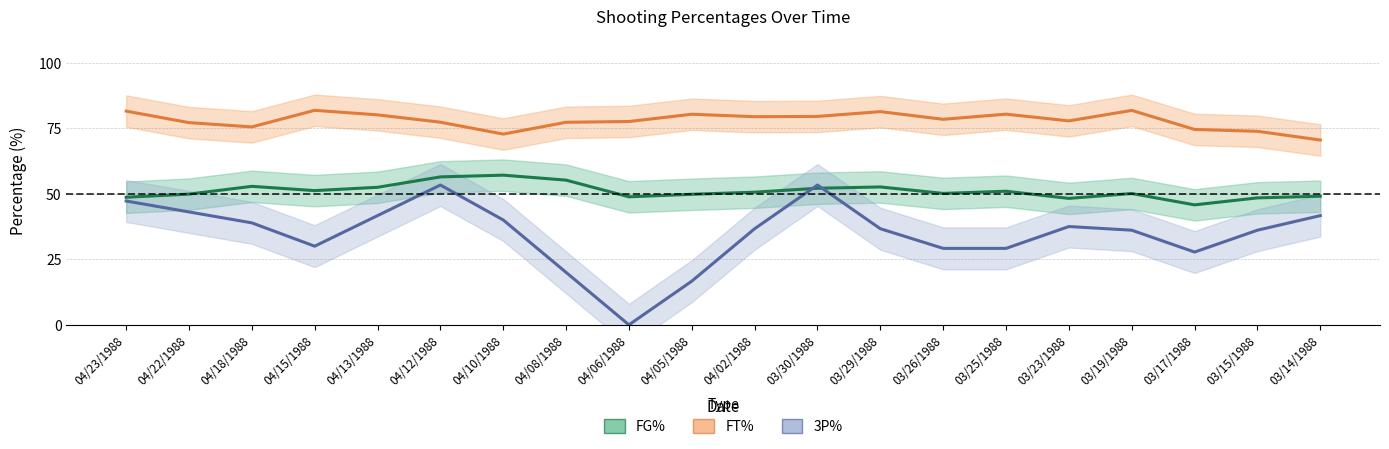

What is the maximum value for 3P%?

53.3